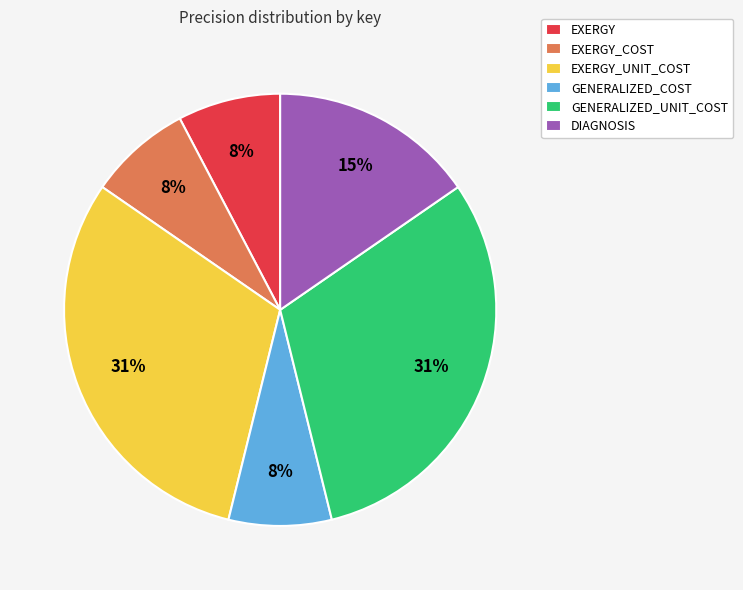

True or false: EXERGY_UNIT_COST accounts for 21% of the total.

False